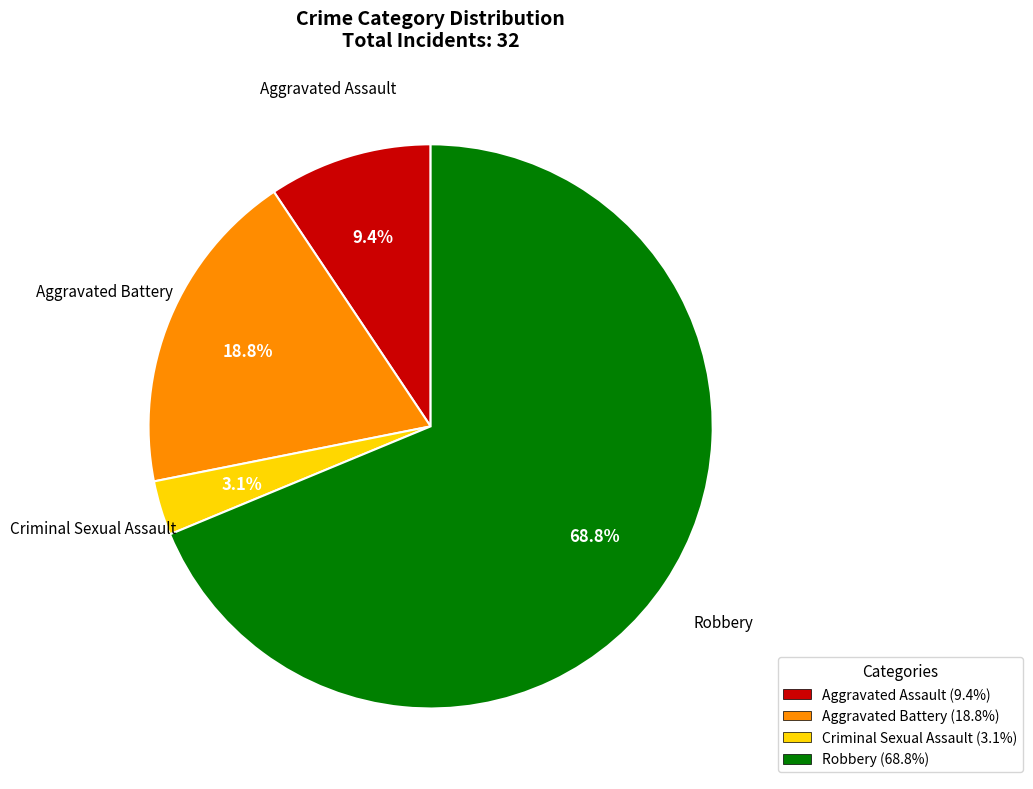

Which category has the biggest portion of the pie?

Robbery